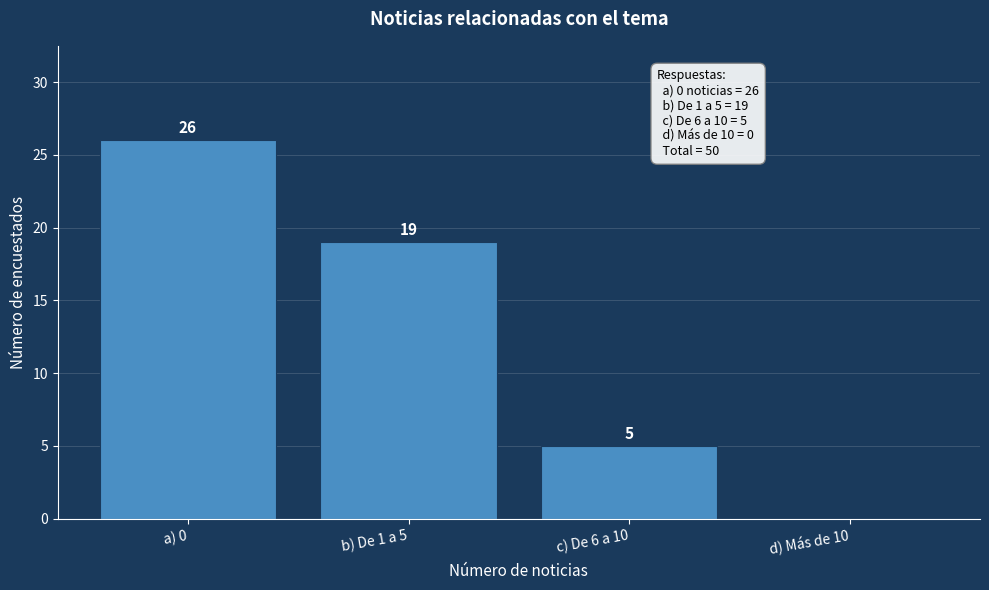

Reading left to right, transcribe all the data shown in this chart.

a) 0=26	b) De 1 a 5=19	c) De 6 a 10=5	d) Más de 10=0